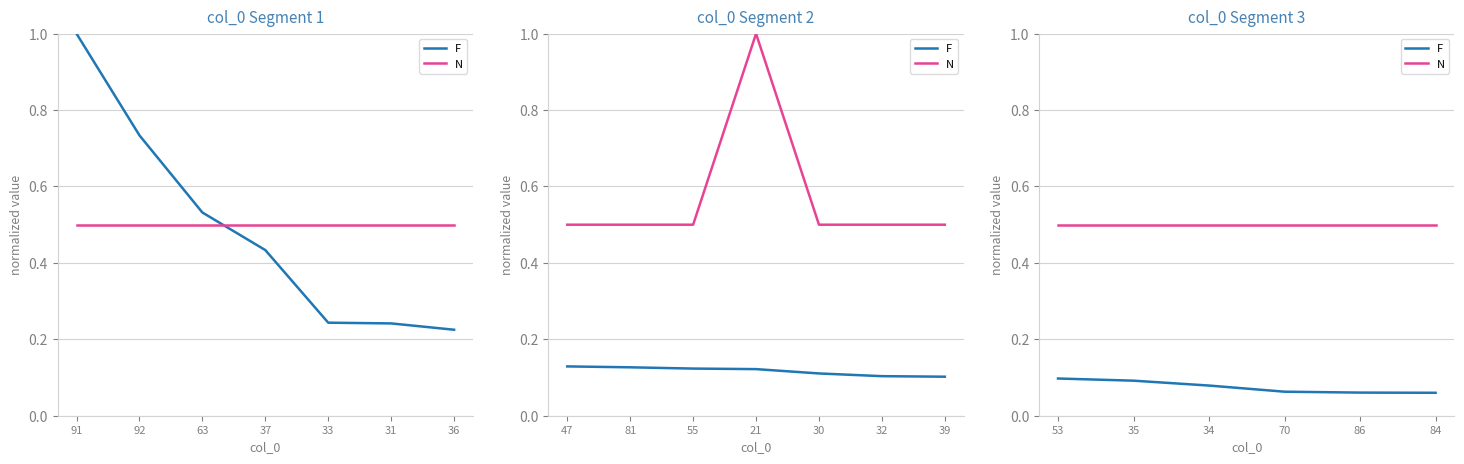

Which series changed the most between 35 and 86?

F